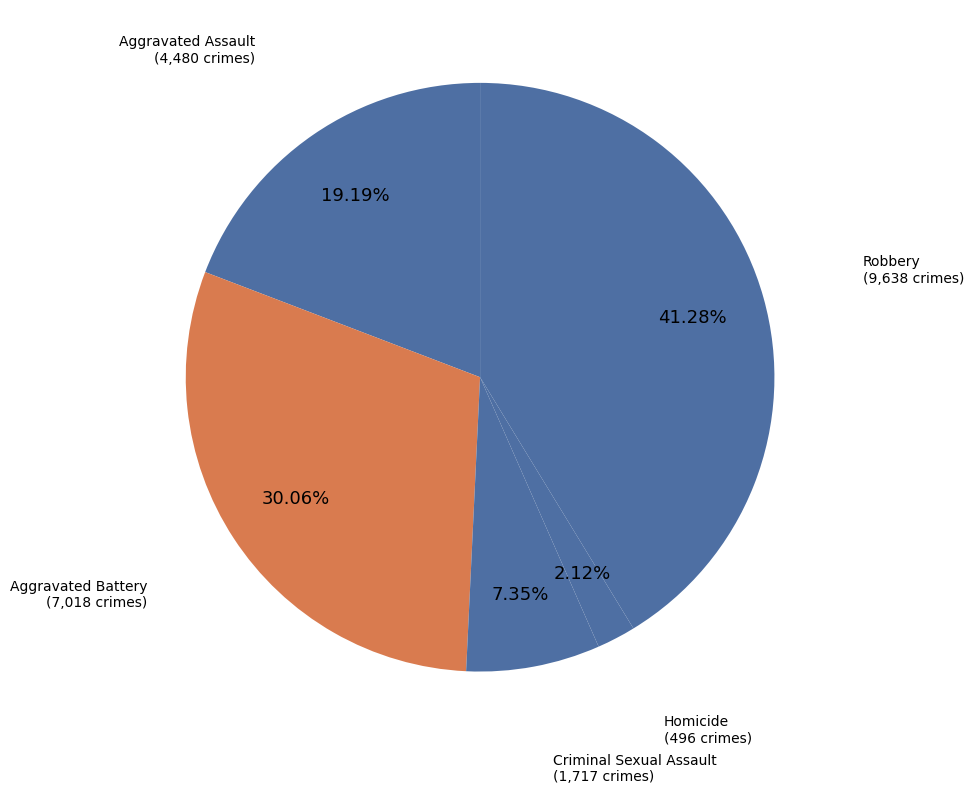

Is there a majority slice in this chart?

No